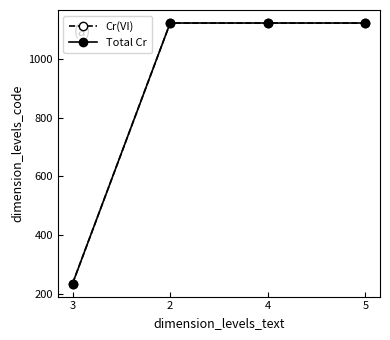

True or false: Cr(VI) has more than 2 interior local peaks.

False